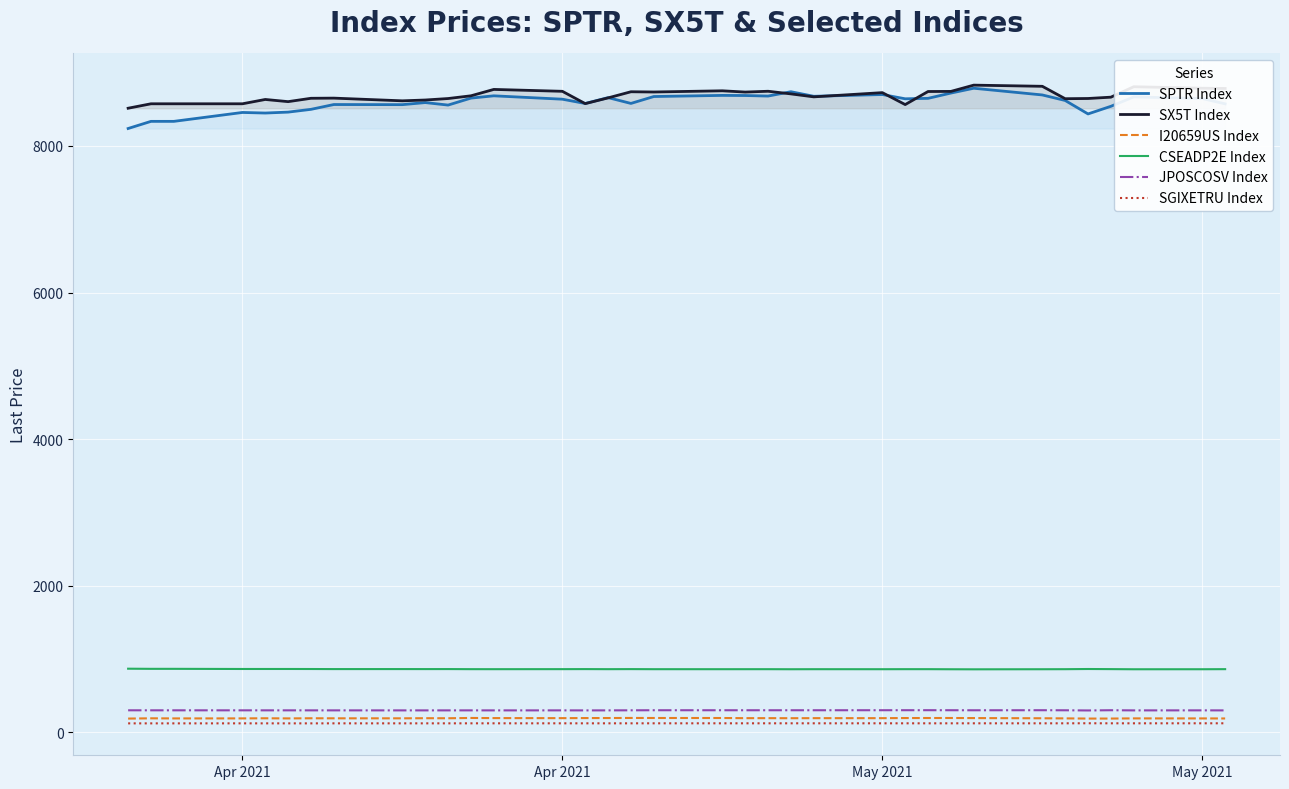

True or false: SGIXETRU Index and SX5T Index cross at least once.

False